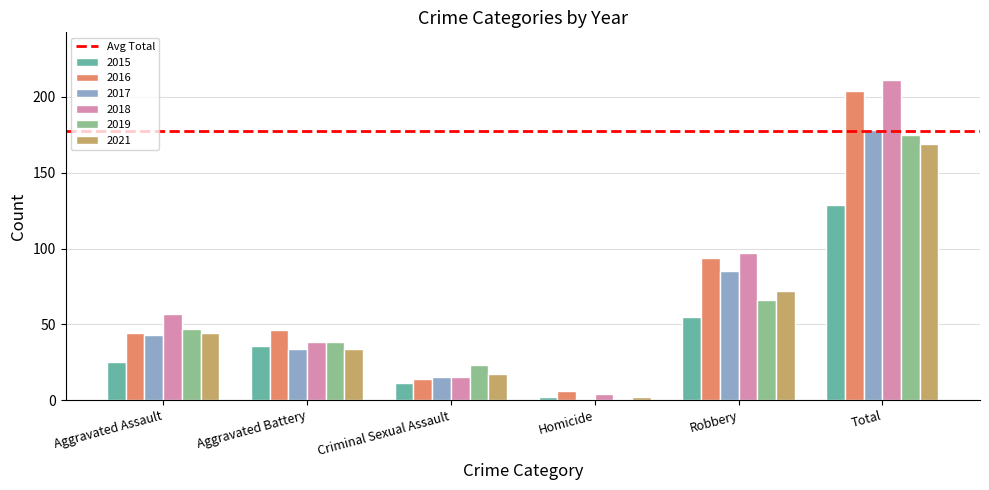

What position from the left is Homicide?

4